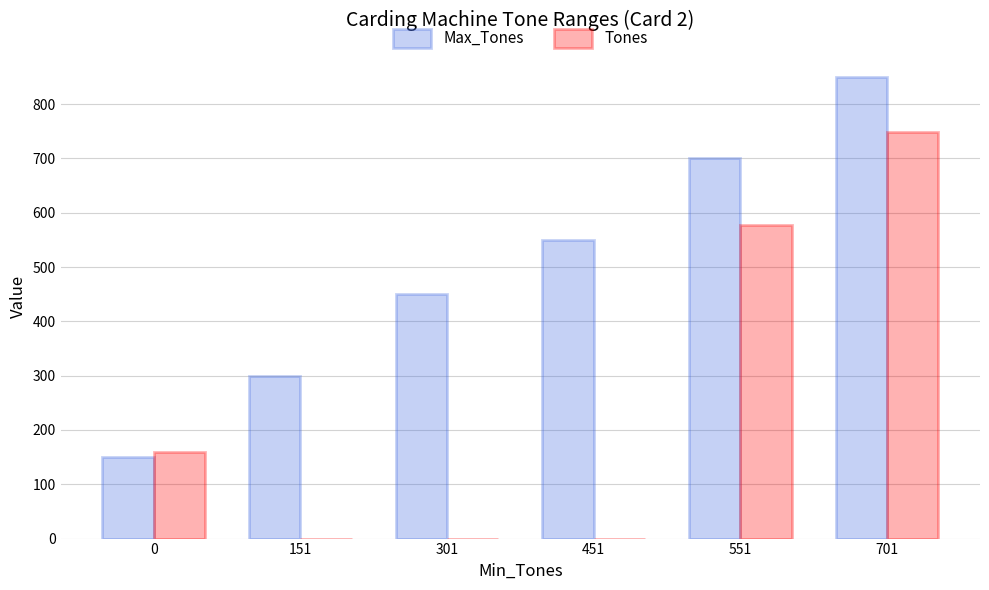

Between 0 and 301, which series saw the biggest shift?

Max_Tones